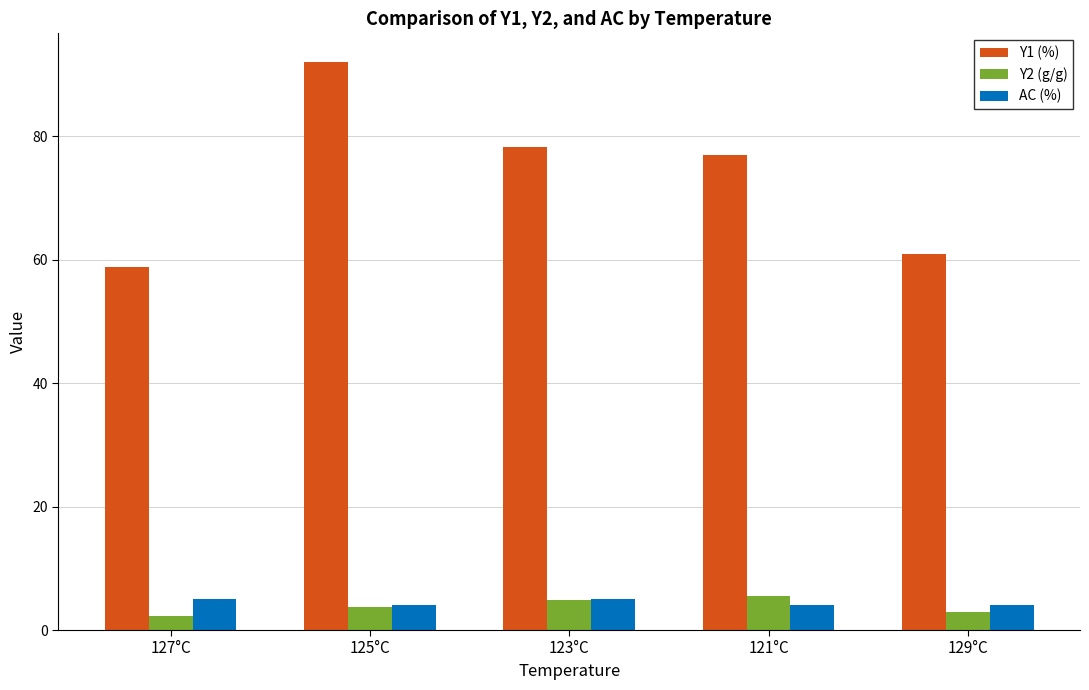

How many distinct data groups are displayed?

3